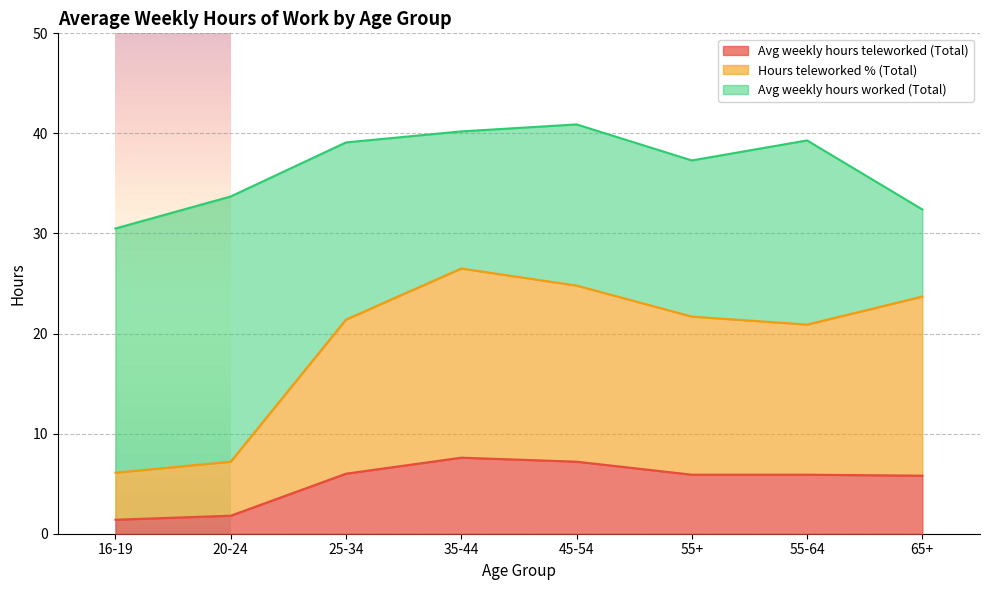

What is the difference between the maximum and second lowest values in the Avg weekly hours teleworked (Total) series?

5.8